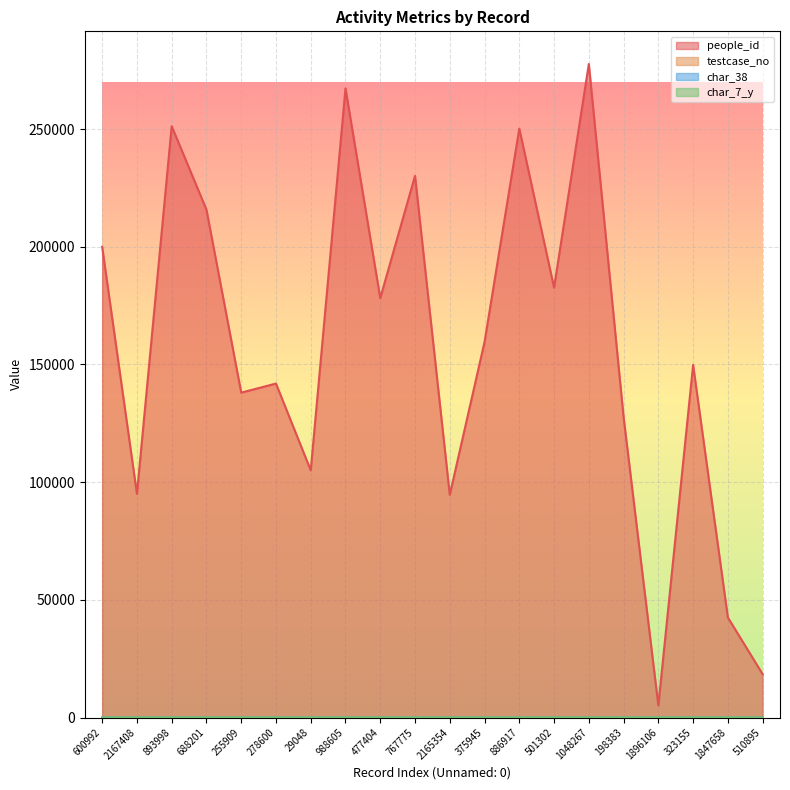

Reading left to right, transcribe all the data shown in this chart.

people_id: 199965	95021	251231	215767	138037	141886	105018	267275	178203	230118	94640	159560	250194	182649	277648	127678	5150	149808	42499	18436
testcase_no: 100	61	45	95	85	14	11	90	82	55	0	98	91	89	40	0	0	0	11	70
char_38: 1	0	0	1	0	0	0	1	0	1	0	1	1	0	0	0	0	0	0	0
char_7_y: 10	4	1	12	19	8	3	8	19	1	16	2	11	17	24	16	15	4	17	1